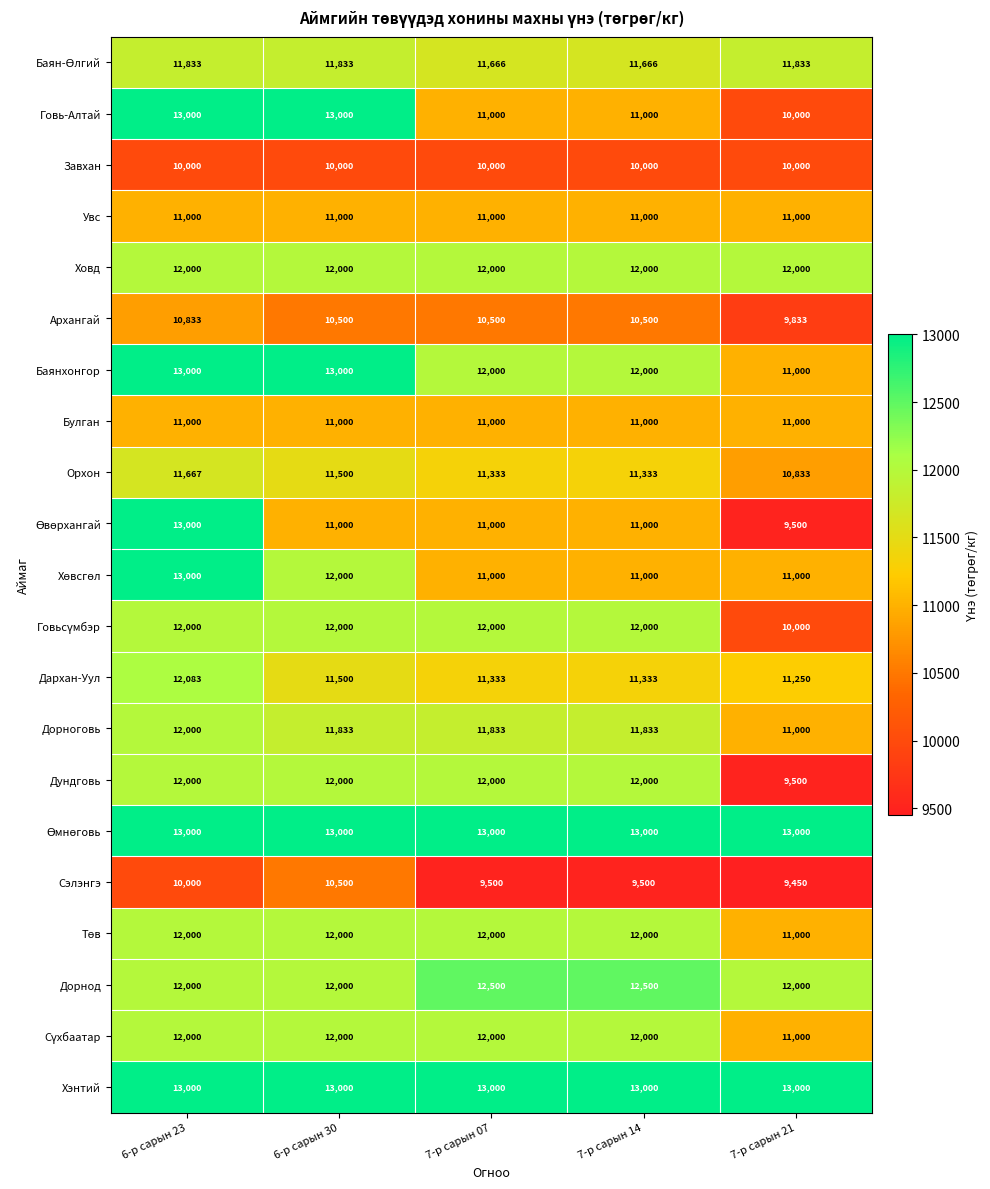

Between 6-р сарын 30 and 7-р сарын 07, which series saw the biggest shift?

Говь-Алтай